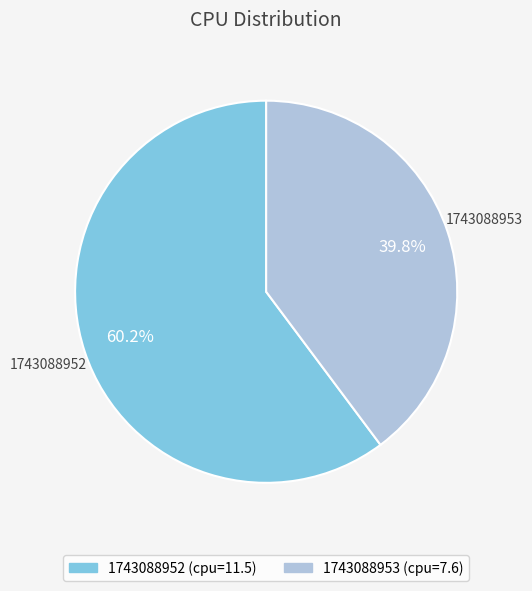

Between 1743088953 and 1743088952, which is larger?

1743088952